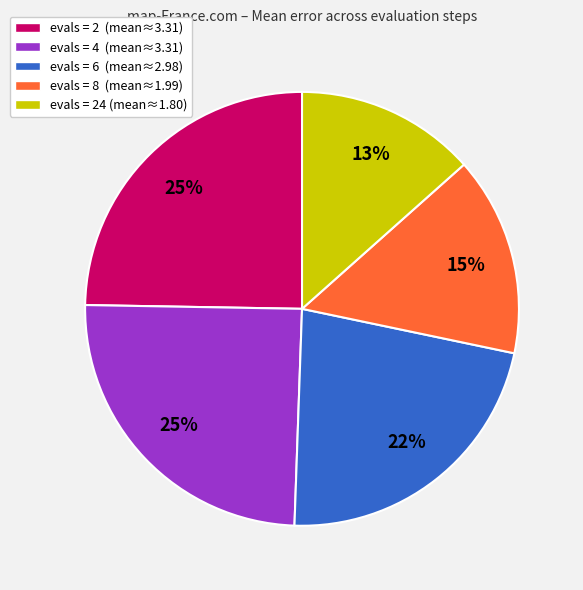

Approximately how many times larger is the value at evals = 24 (mean≈1.80) compared to evals = 4 (mean≈3.31)?

0.5